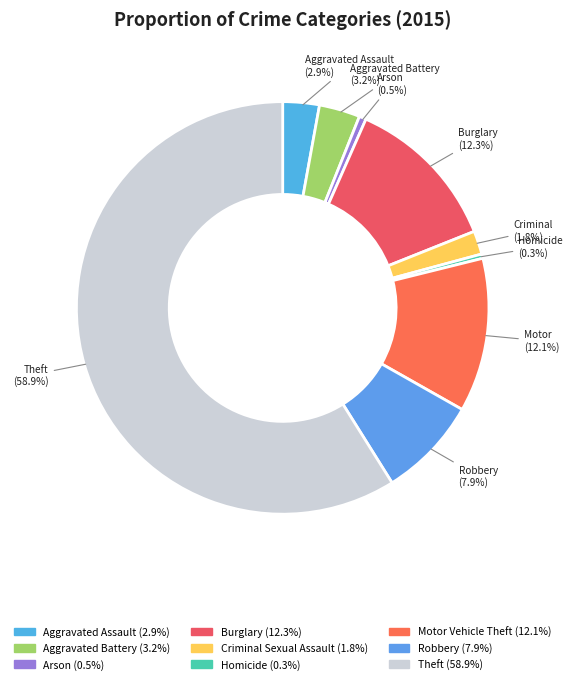

Rank the categories by value from lowest to highest.

Homicide, Arson, Criminal Sexual Assault, Aggravated Assault, Aggravated Battery, Robbery, Motor Vehicle Theft, Burglary, Theft